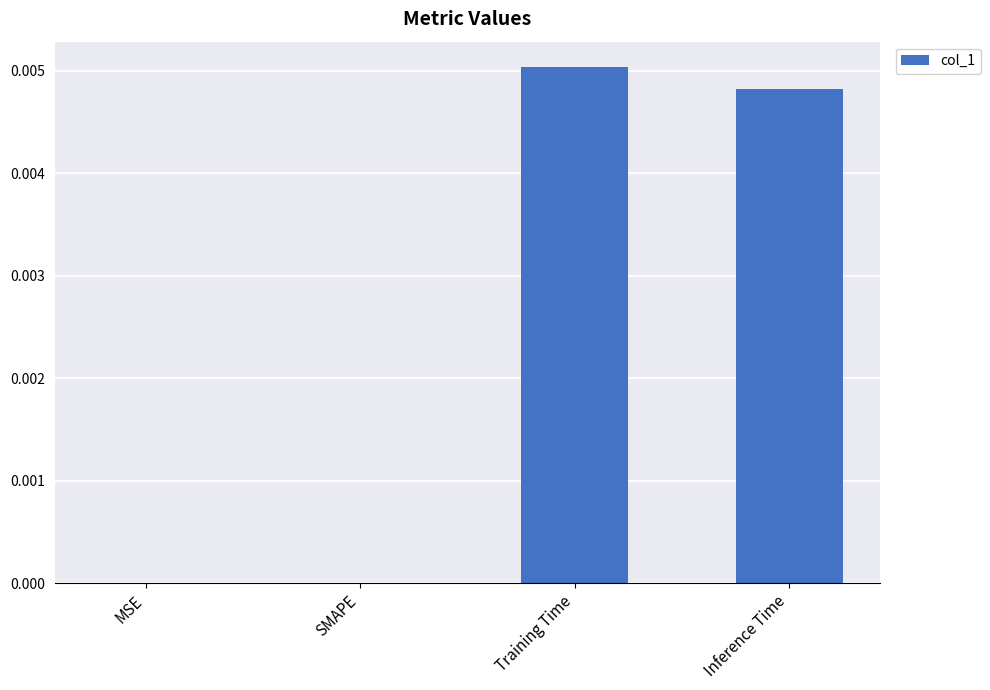

Between Inference Time and MSE, which is larger?

Inference Time